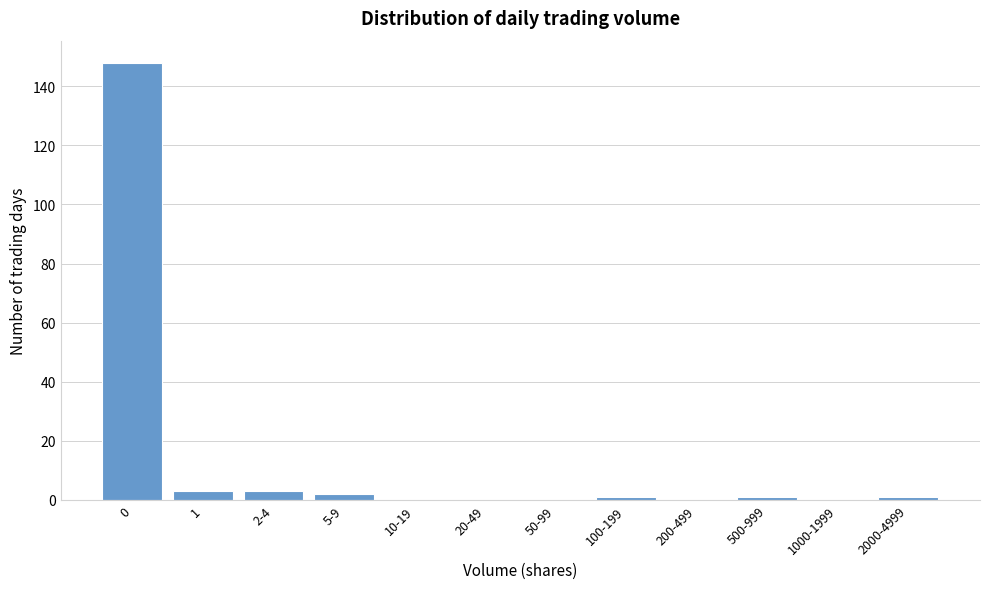

Reading left to right, extract all data points from this chart.

0=148	1=3	2-4=3	5-9=2	10-19=0	20-49=0	50-99=0	100-199=1	200-499=0	500-999=1	1000-1999=0	2000-4999=1